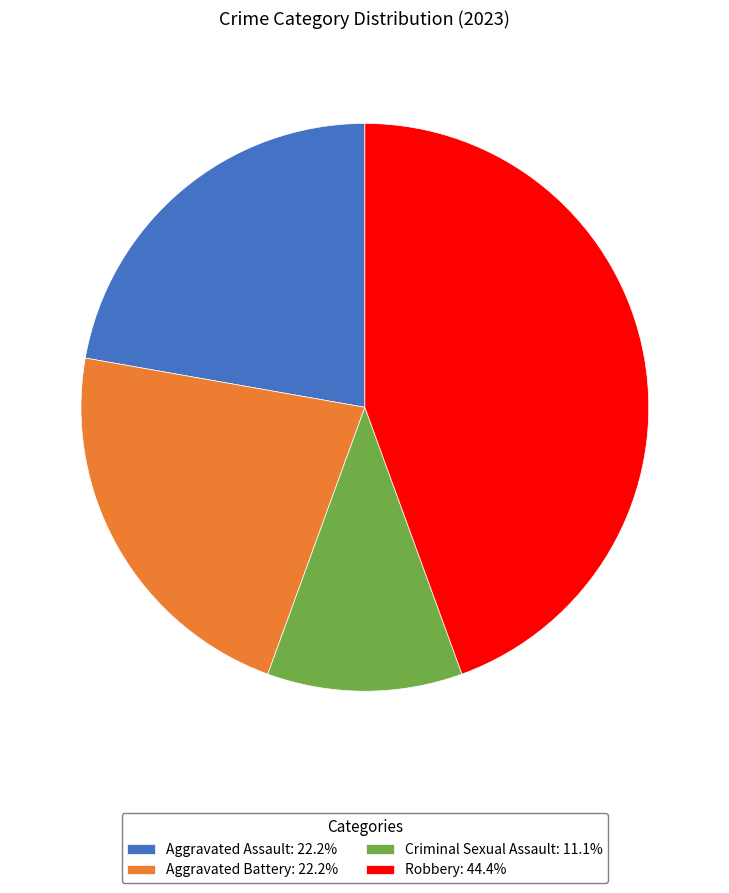

Is the sum of Robbery and Aggravated Battery greater than half?

Yes